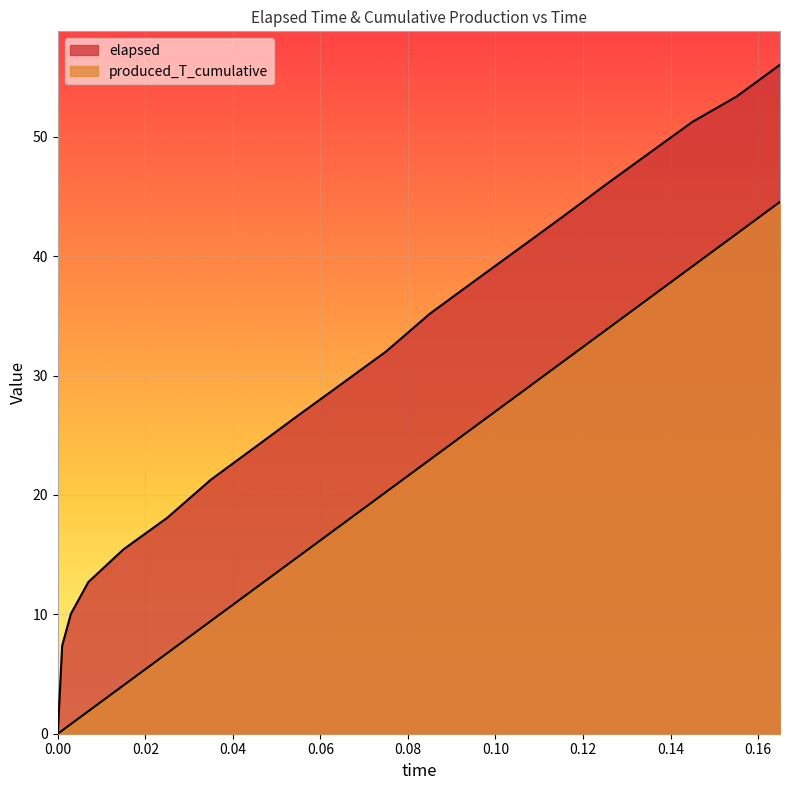

At which category is the sum across all series the highest?

0.165